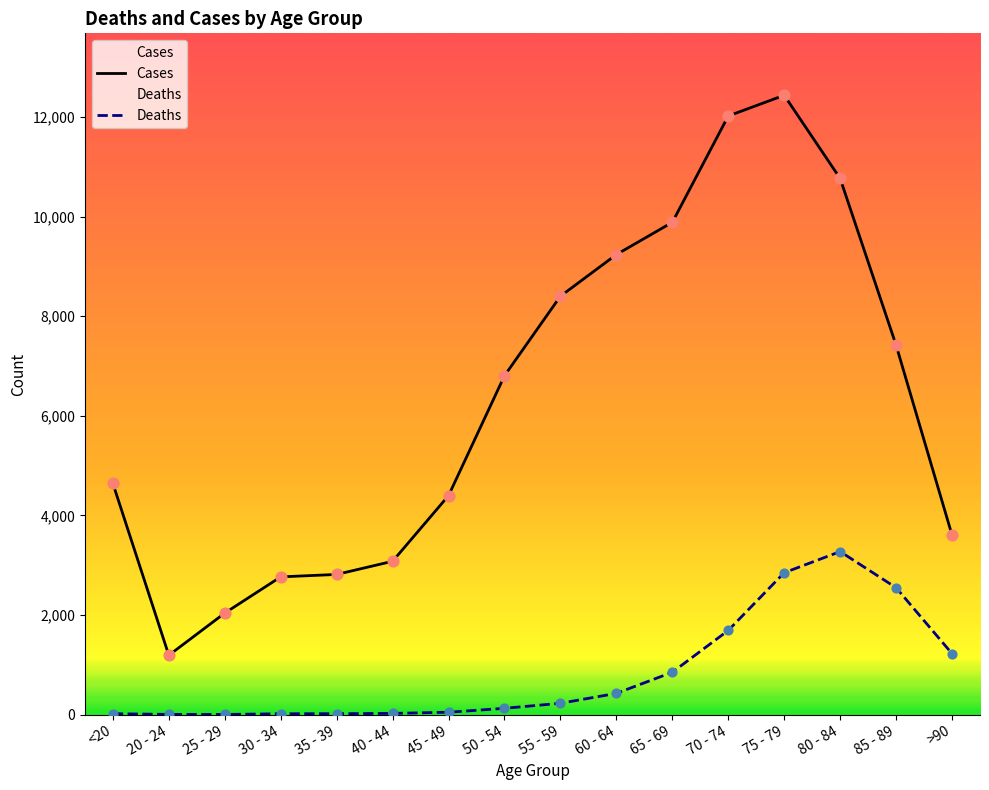

Is the value of Cases at 30 - 34 greater than the value of Deaths at 85 - 89?

Yes